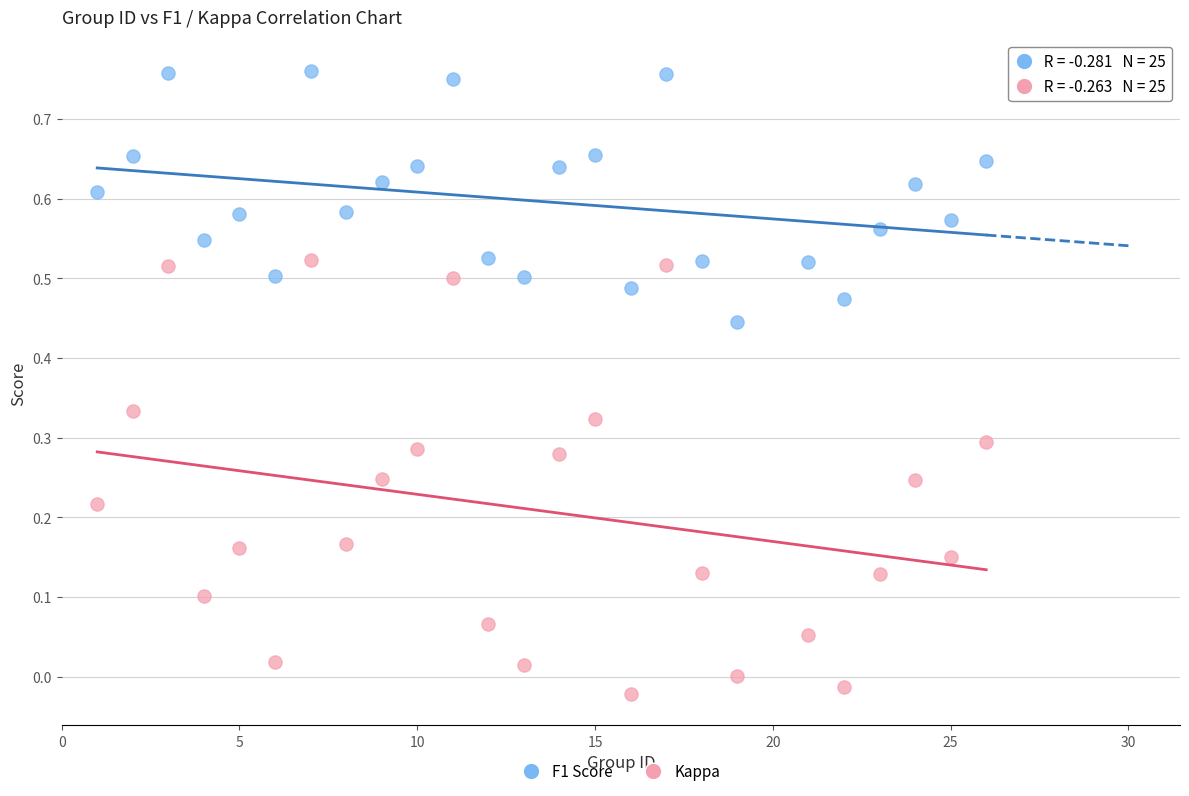

Which series contains the lowest Y value?

Kappa